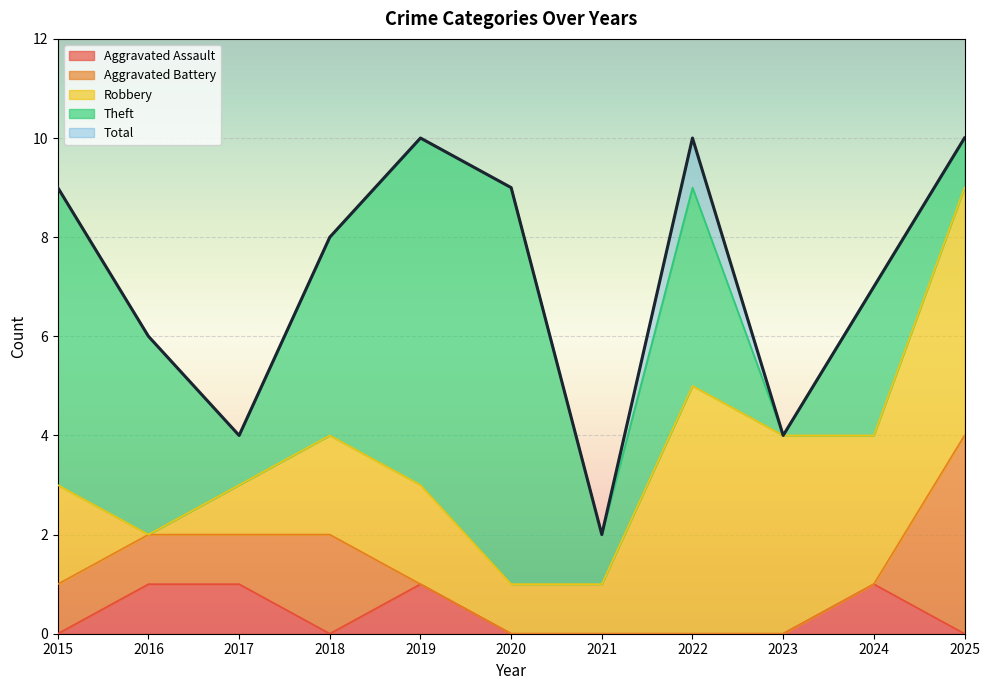

Which category has the lowest value in the Aggravated Assault series?

2015